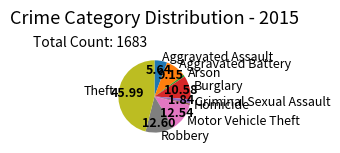

Combined, do Theft and Homicide account for over 50%?

No